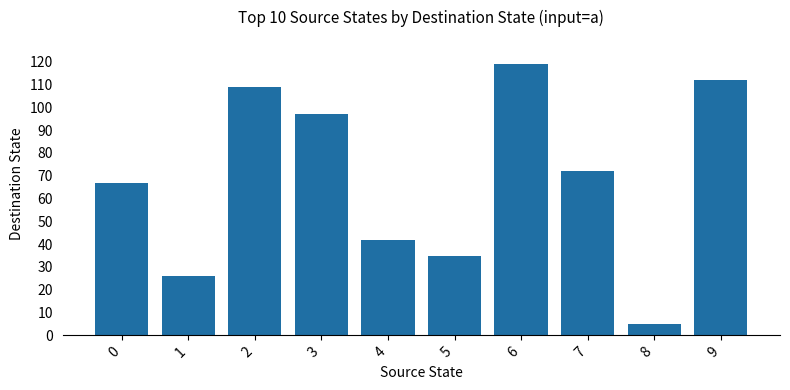

True or false: the data shows 151 at 2.

False